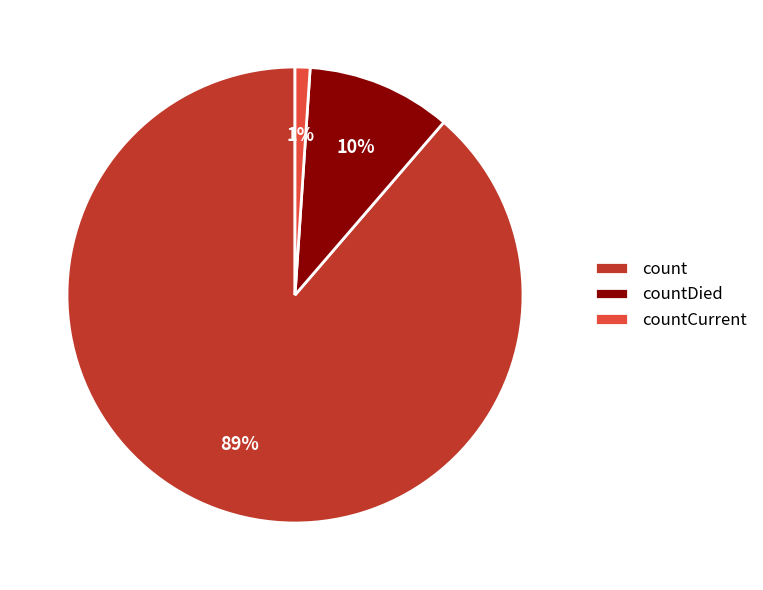

Is it true that countDied is 21% of the pie?

False